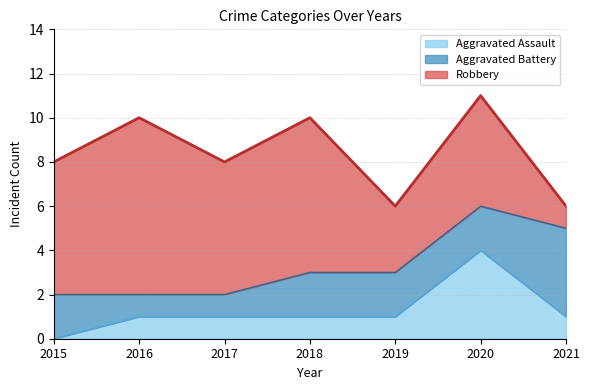

Which series has the largest range (max minus min)?

Robbery